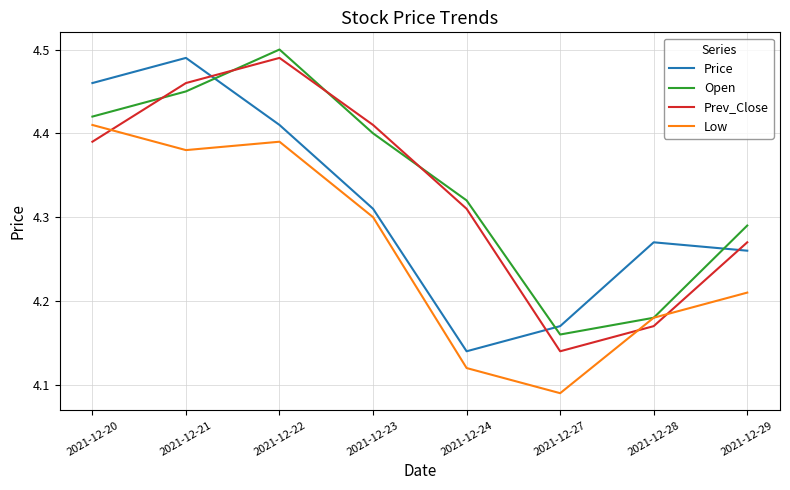

Is it true that Low equals 2.5 at 2021-12-27?

False